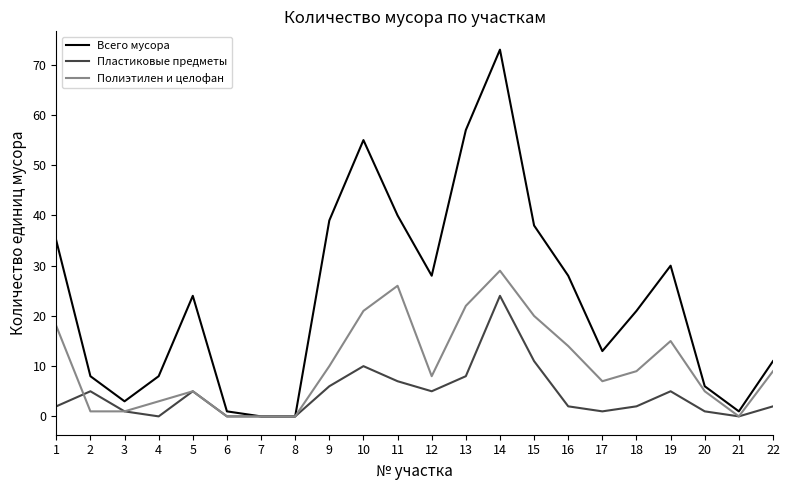

Does the chart display data point markers on the line(s)?

No